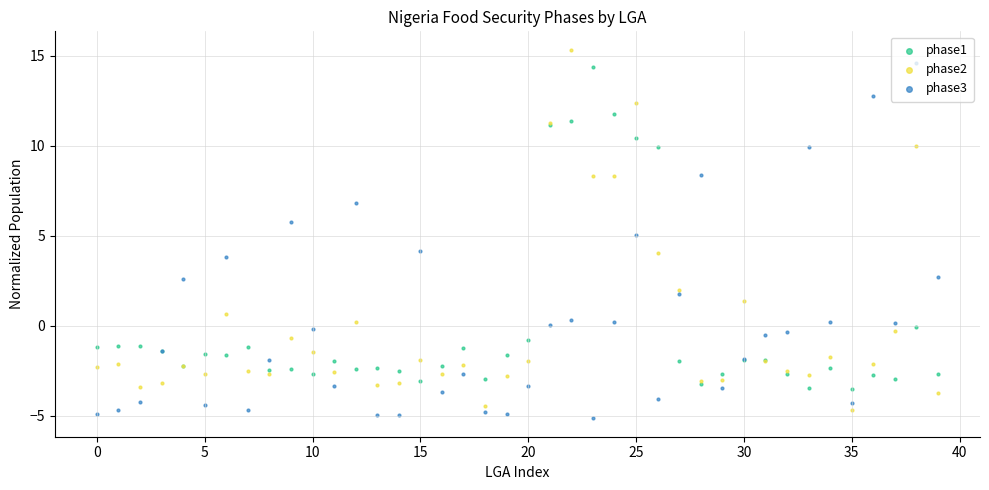

Which series reaches the minimum Y coordinate?

phase3